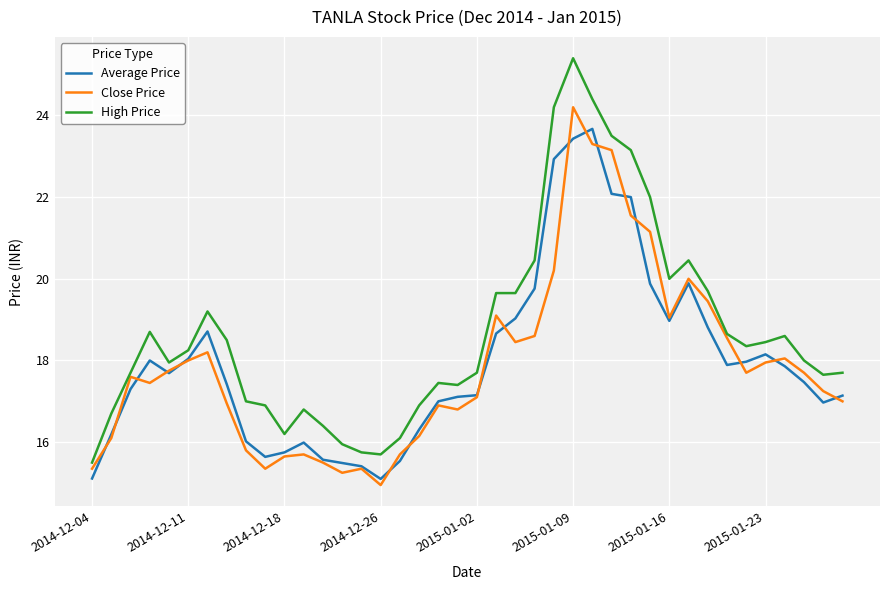

True or false: Average Price and High Price intersect in this chart.

False